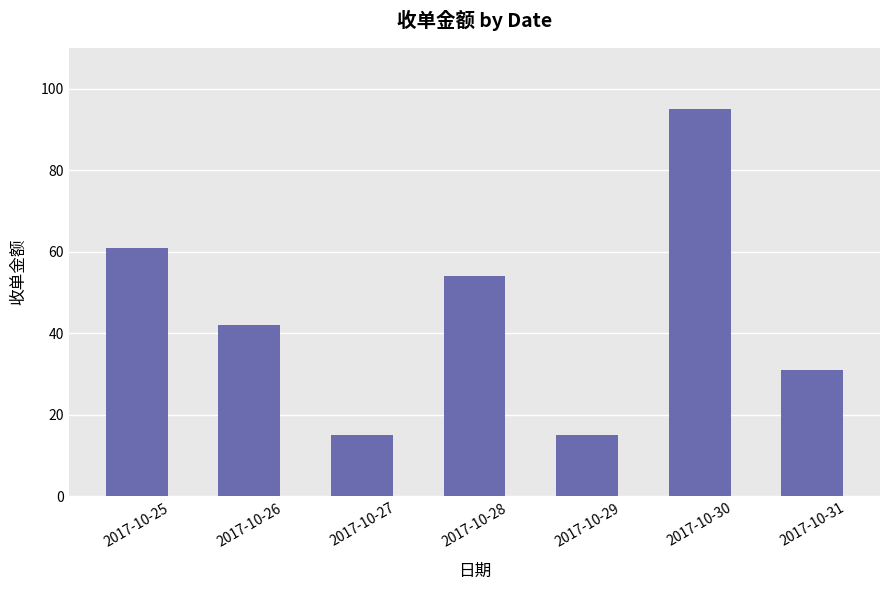

Between 2017-10-31 and 2017-10-28, which is larger?

2017-10-28